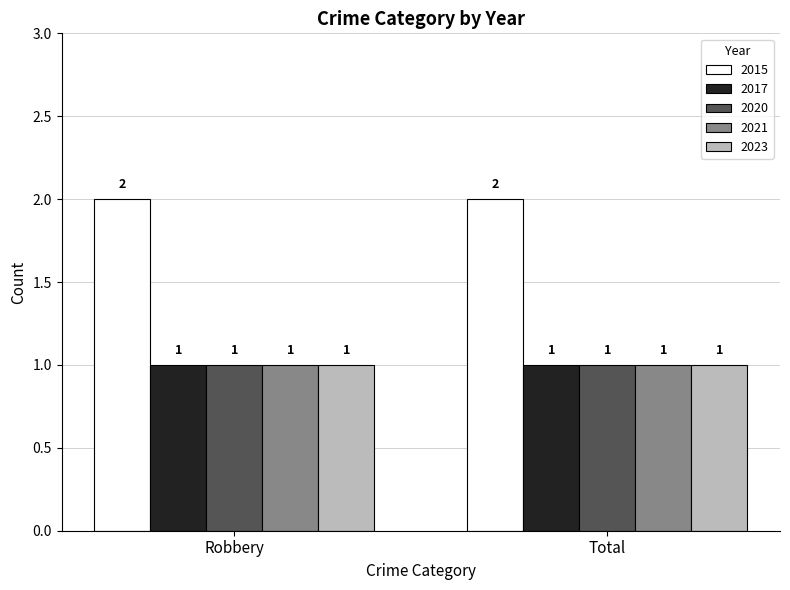

The value of 2021 at Total is 2. True or false?

False